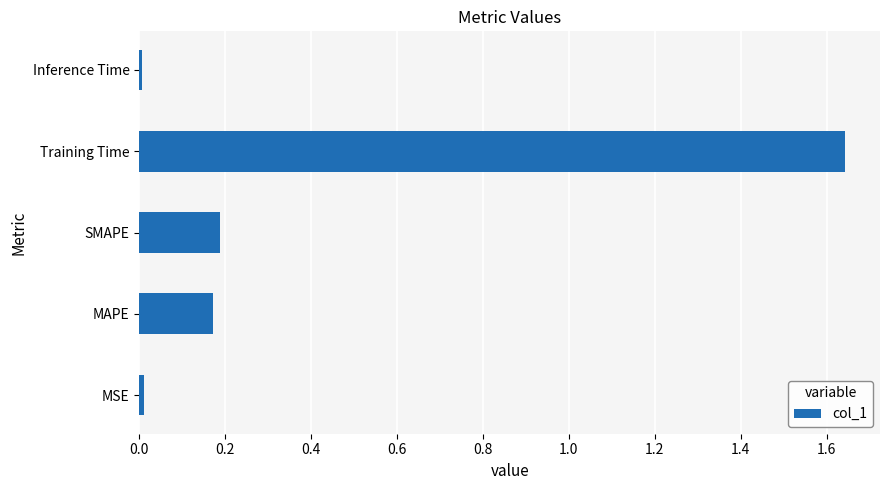

What is the average value?

0.4